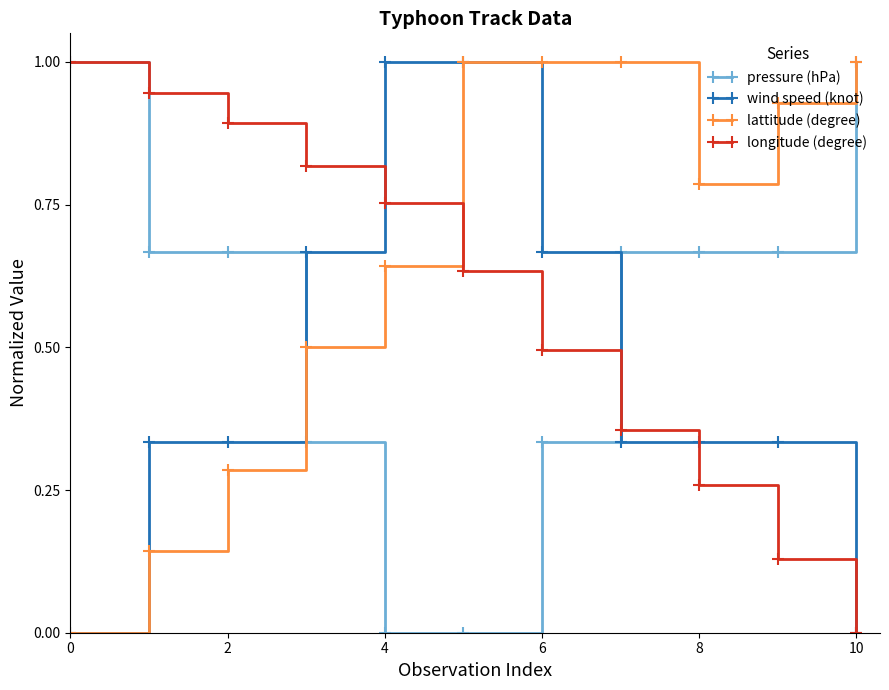

What is the maximum value for pressure (hPa)?

1.0